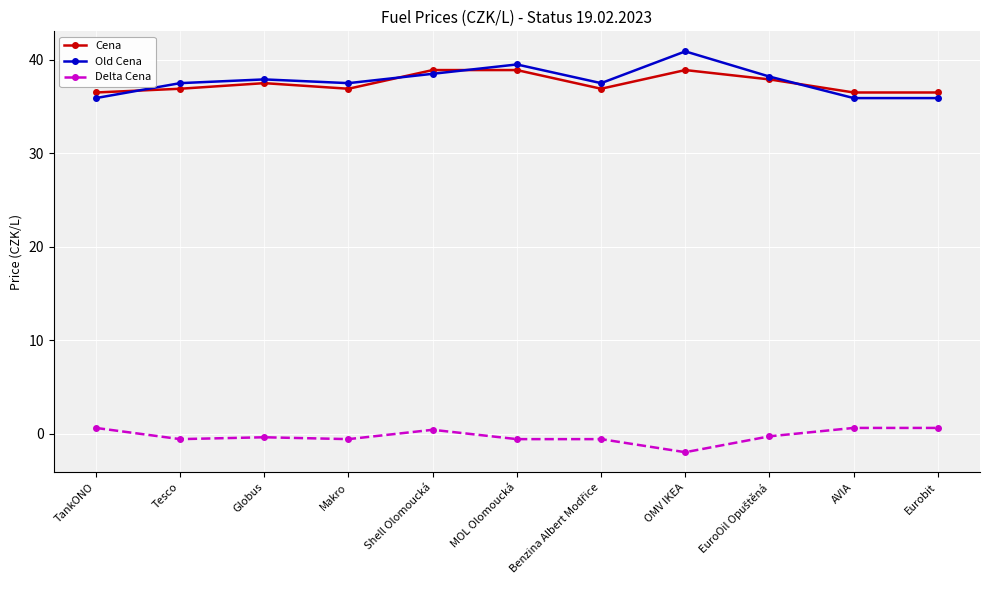

What is the greatest value displayed?

40.9